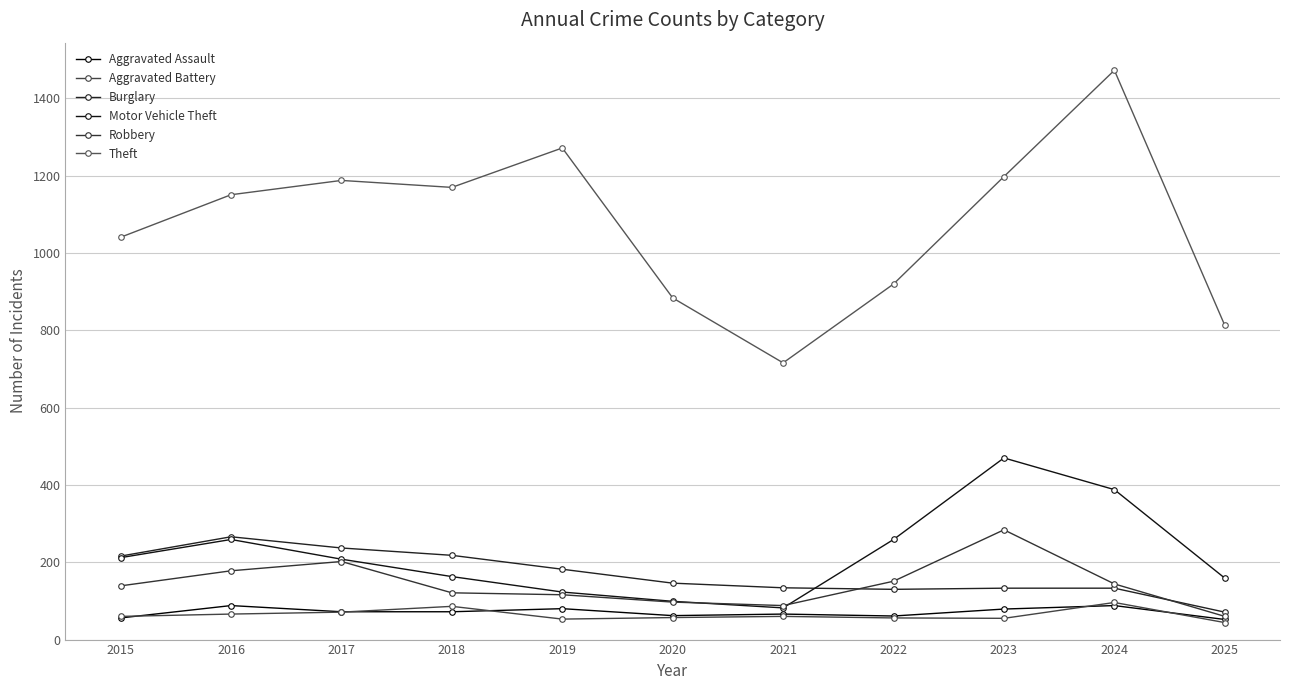

Where is the first local minimum for Motor Vehicle Theft?

2021